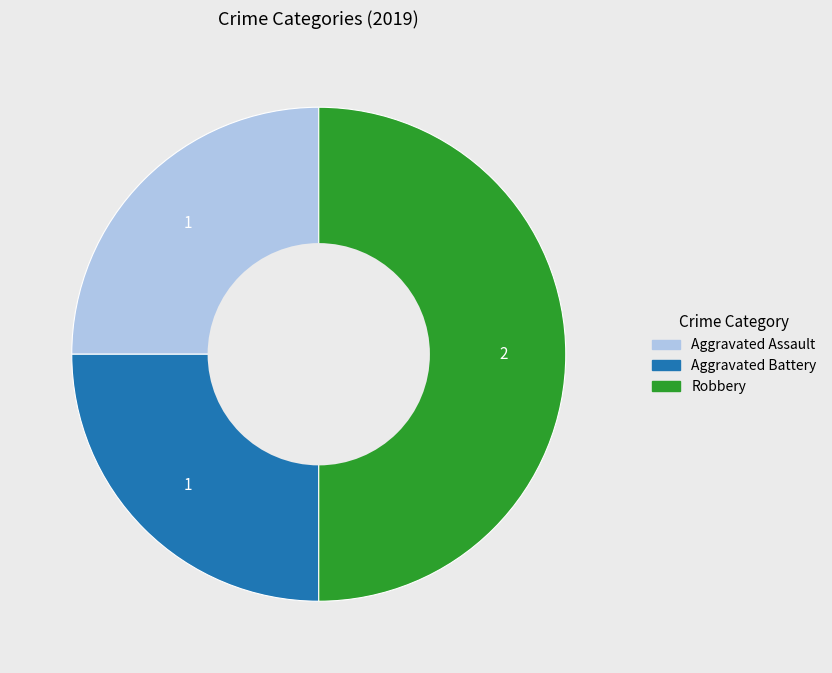

Combined, do Robbery and Aggravated Assault account for over 50%?

Yes